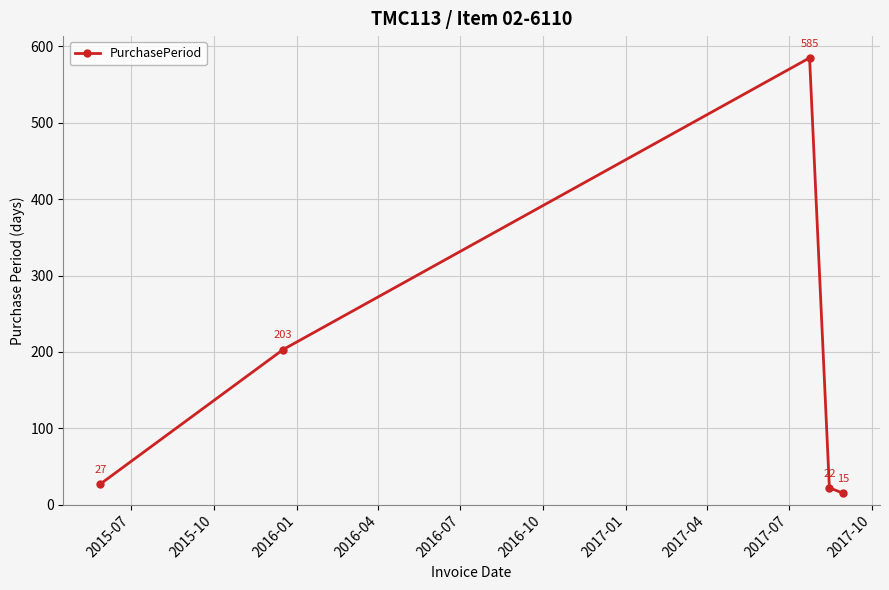

What is the difference between the second highest and minimum values?

188